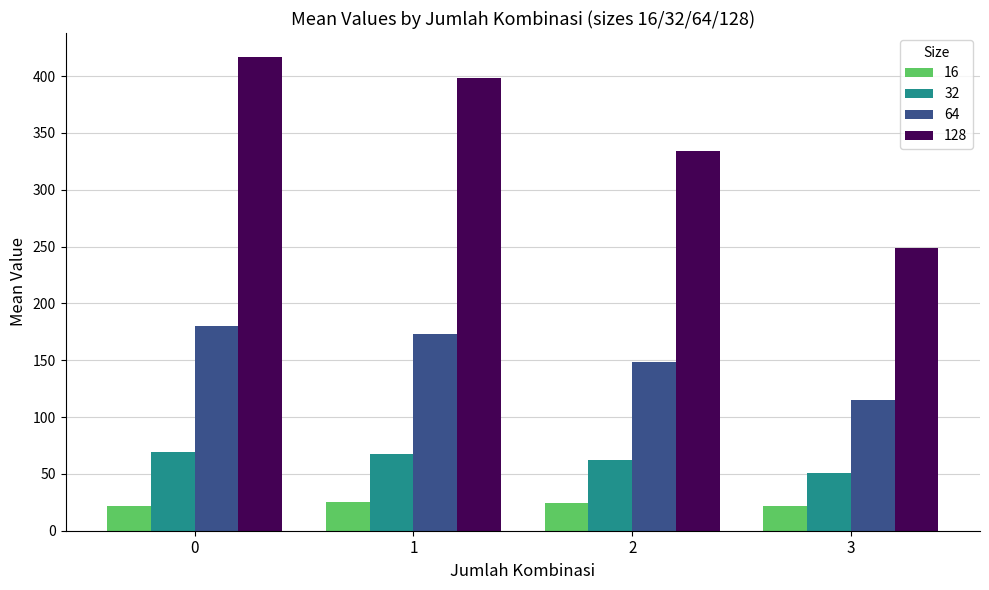

Which series has the largest total across all categories?

128